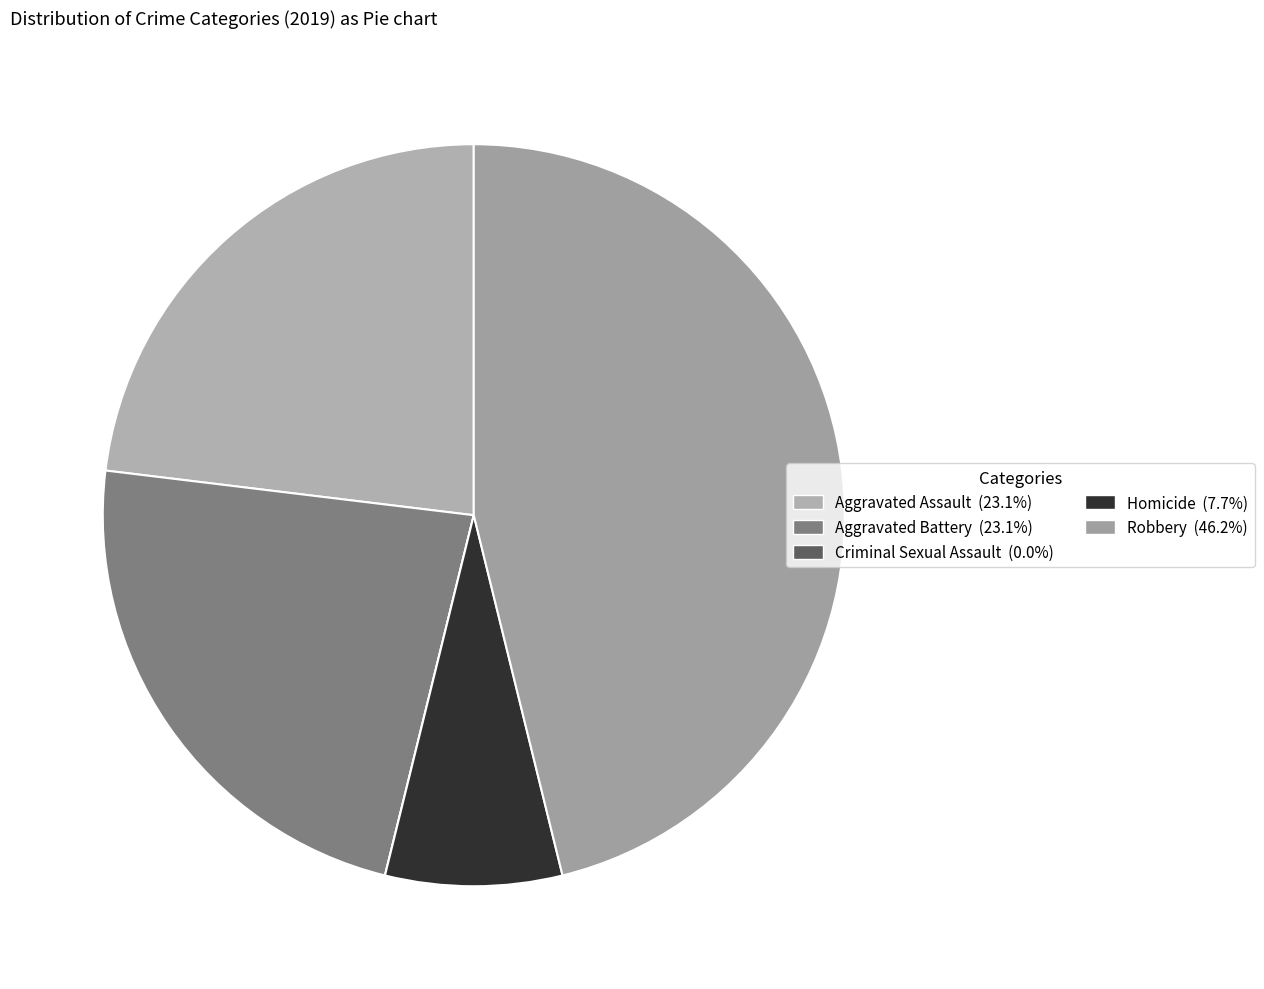

What is the change in value from Aggravated Assault to Robbery?

+3